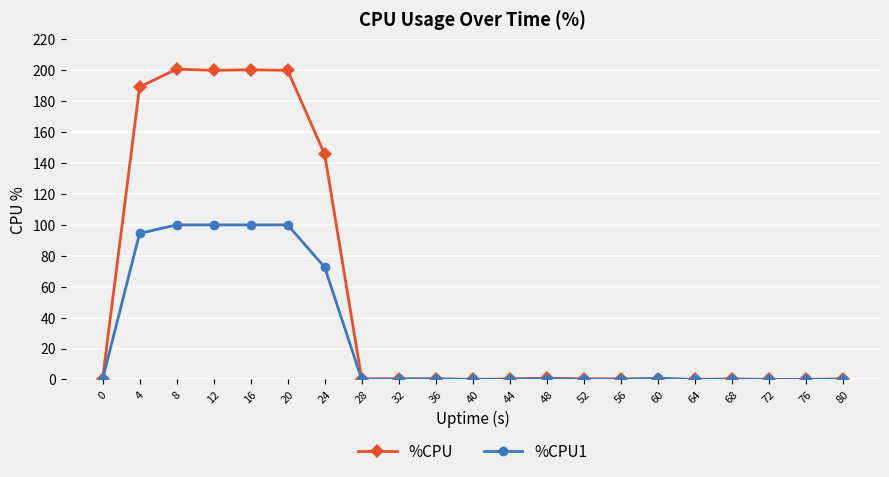

At how many categories does at least one series exceed 140?

6